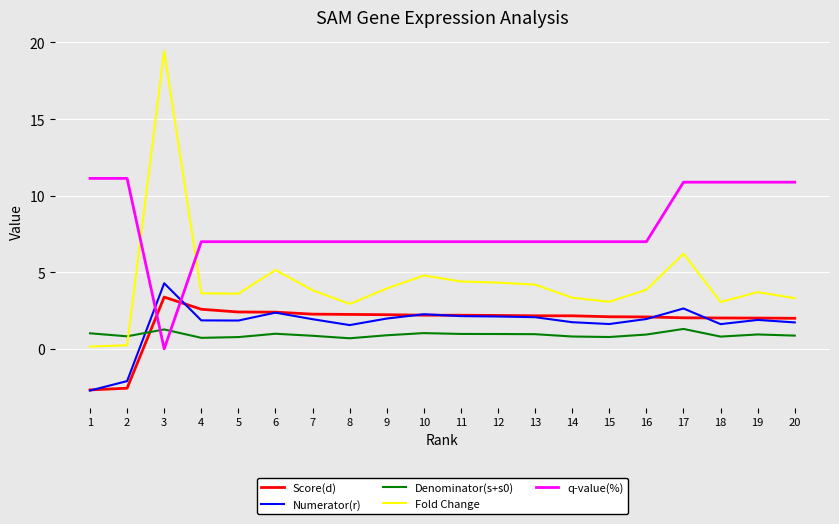

Is the value of Fold Change at 19 greater than the value of Denominator(s+s0) at 1?

Yes